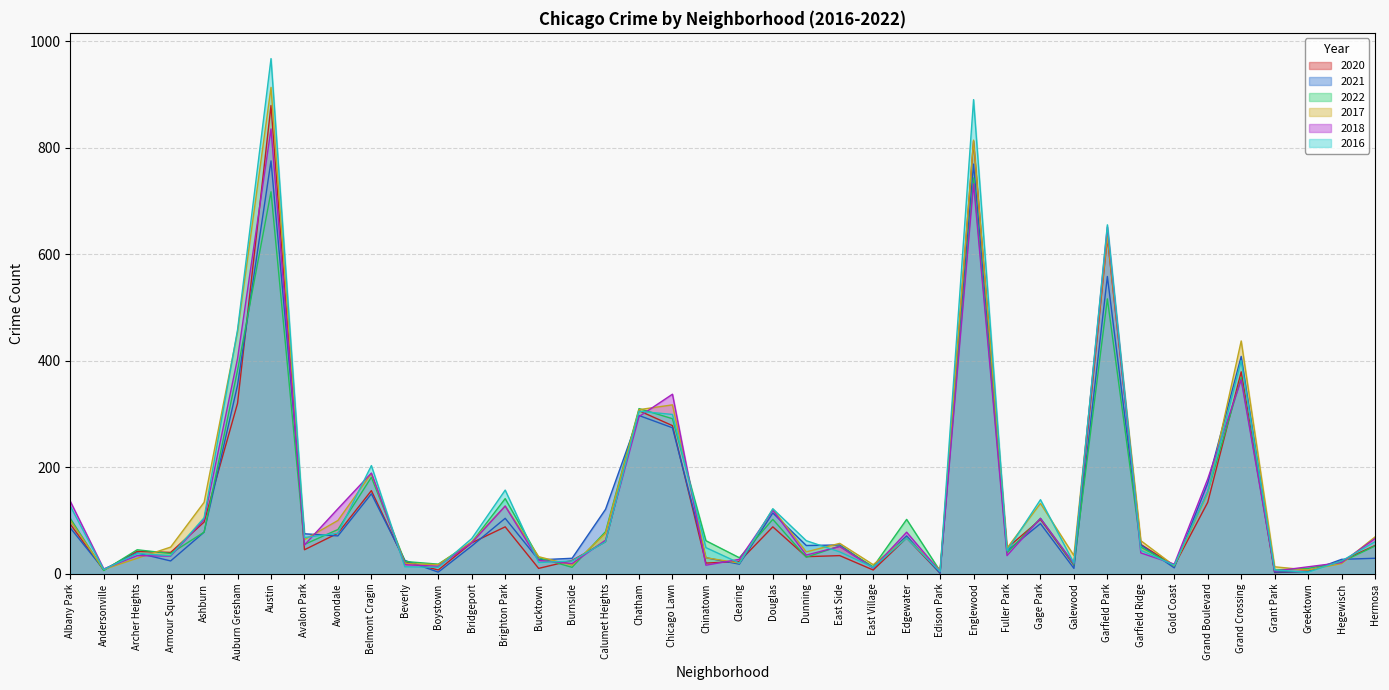

True or false: 2016 has a value of 60 at Hermosa.

True